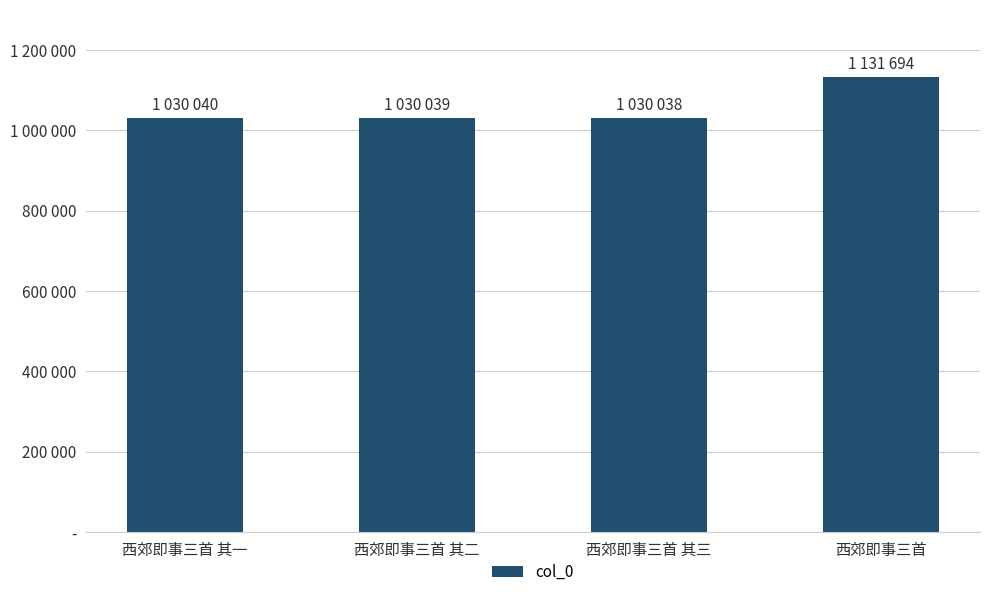

List the labels in order of value, largest first.

西郊即事三首, 西郊即事三首 其一, 西郊即事三首 其二, 西郊即事三首 其三